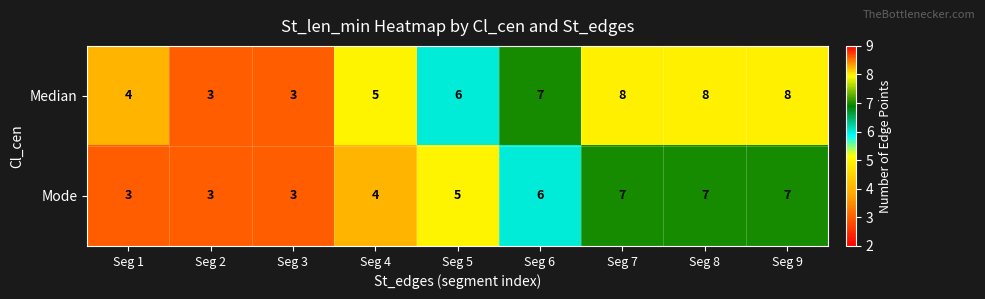

Reading left to right, transcribe all the data shown in this chart.

Median: Seg 1=4	Seg 2=3	Seg 3=3	Seg 4=5	Seg 5=6	Seg 6=7	Seg 7=8	Seg 8=8	Seg 9=8
Mode: Seg 1=3	Seg 2=3	Seg 3=3	Seg 4=4	Seg 5=5	Seg 6=6	Seg 7=7	Seg 8=7	Seg 9=7